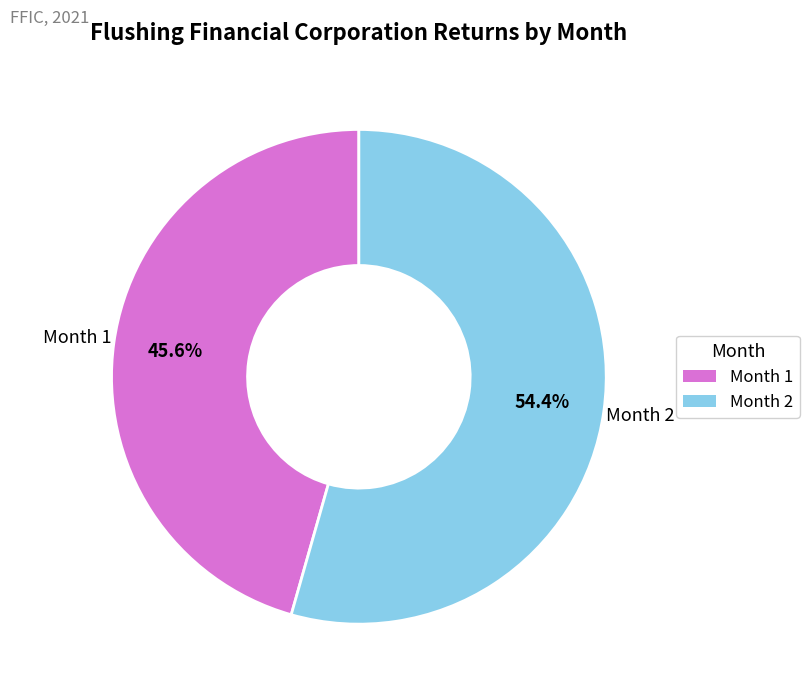

What percentage do Month 1 and Month 2 together represent?

100.0%